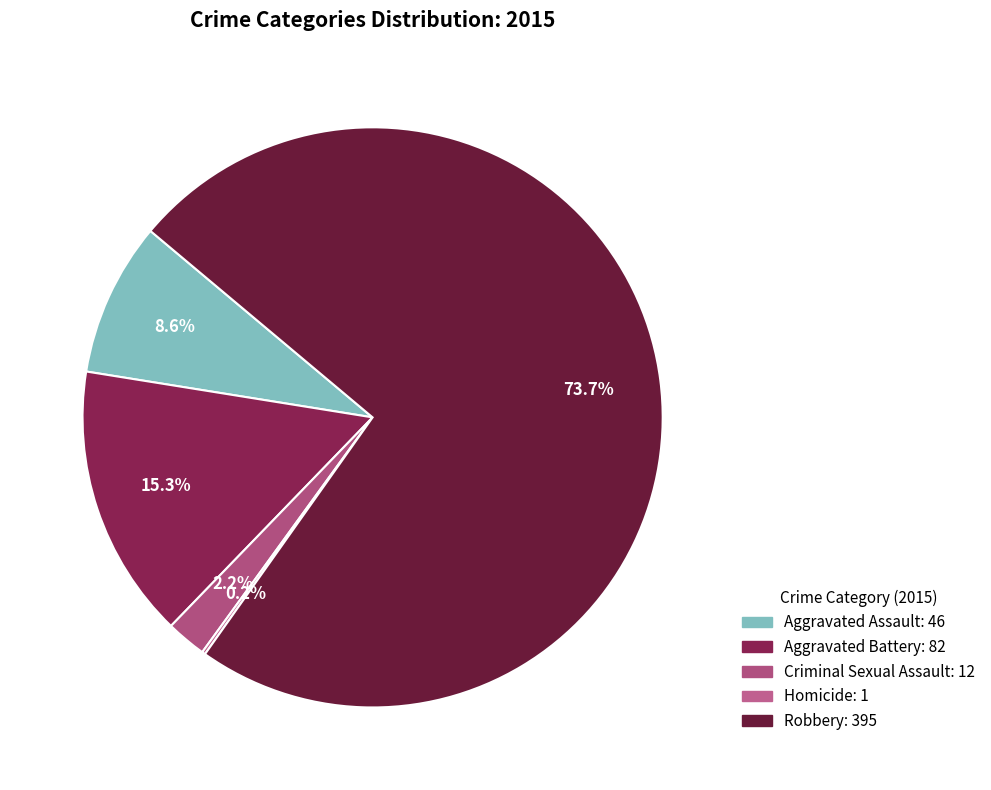

To the nearest percent, what is the difference between the Homicide and Aggravated Assault slice percentages?

8%